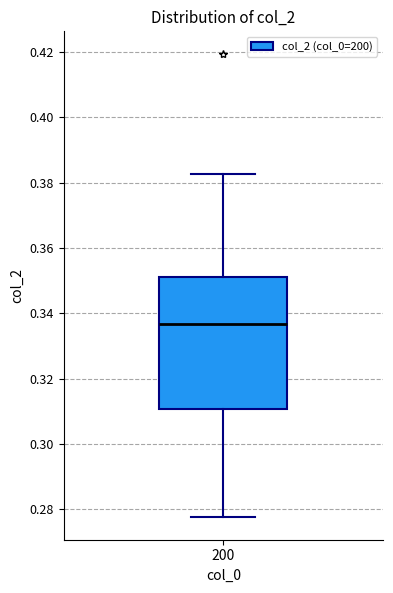

Transcribe this box plot: give where the median line is, the range the box spans, and where the two whiskers end, as read against the y-axis. The values are not printed on the chart, so give them approximately, as read against the axis.

median 0.336, box 0.310 to 0.352, whiskers 0.278 to 0.382